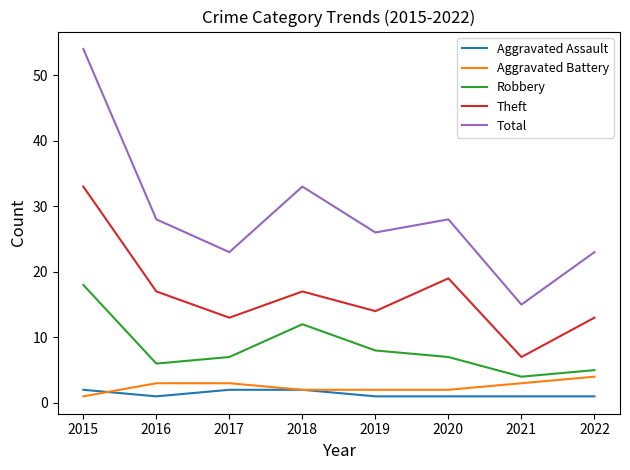

Reading right to left, extract all data points from this chart.

Aggravated Assault: 1	1	1	1	2	2	1	2
Aggravated Battery: 4	3	2	2	2	3	3	1
Robbery: 5	4	7	8	12	7	6	18
Theft: 13	7	19	14	17	13	17	33
Total: 23	15	28	26	33	23	28	54